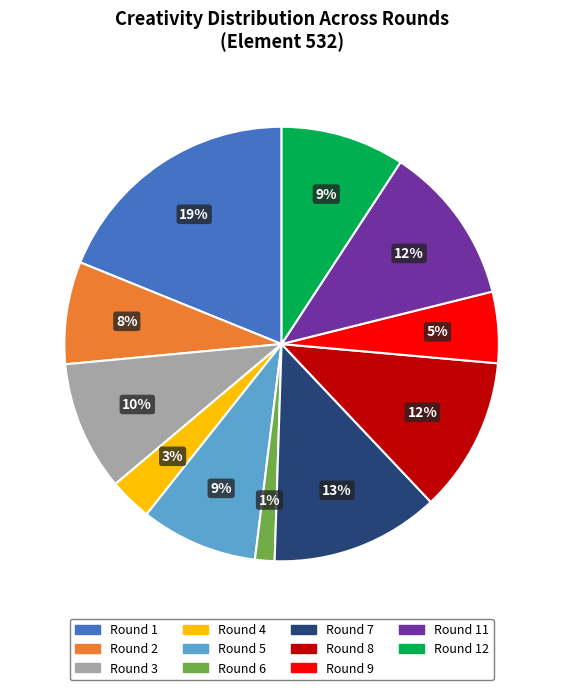

Does any single category account for the majority?

No